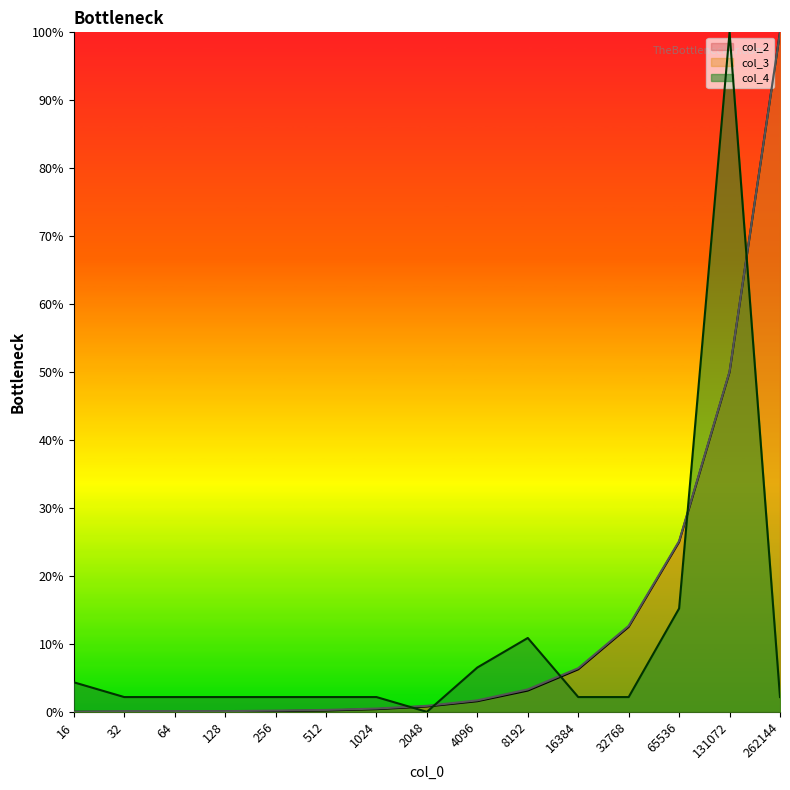

Does the chart have visible grid lines?

No